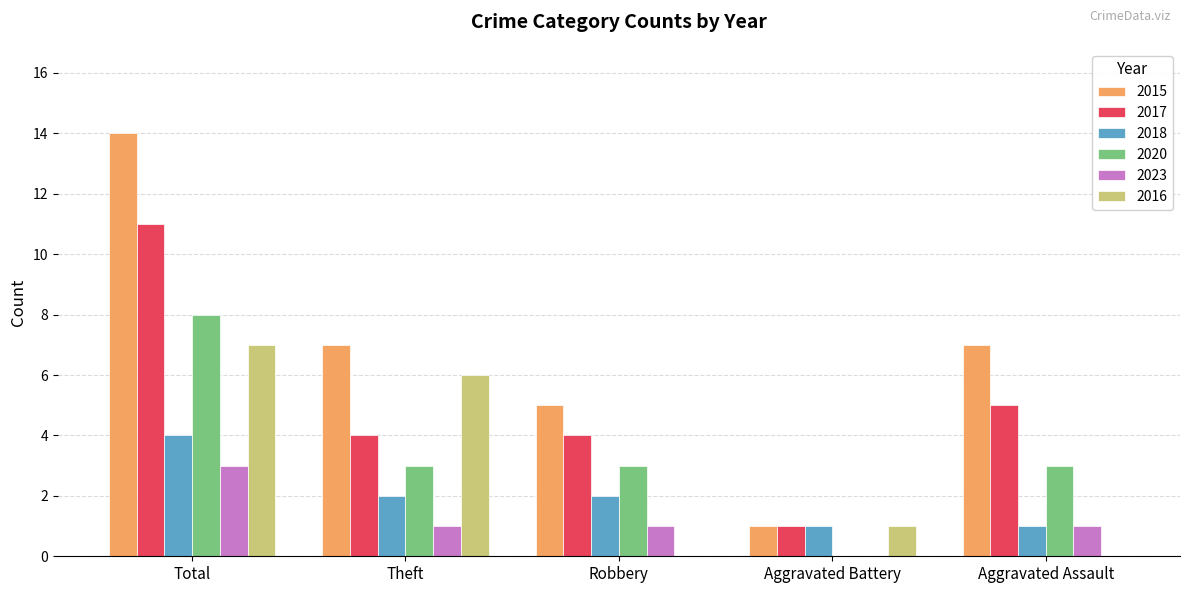

What is the average value of the 2018 series?

2